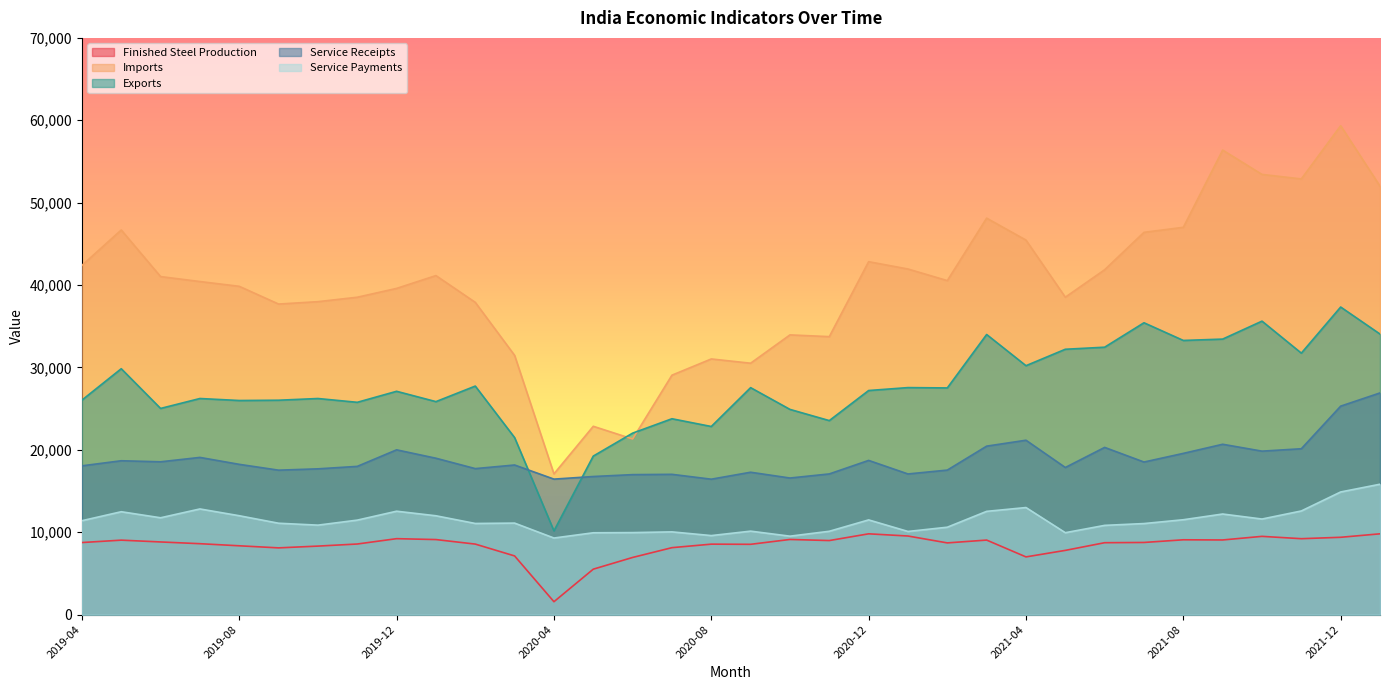

Between 2021-08 and 2019-09, which is larger?

2021-08